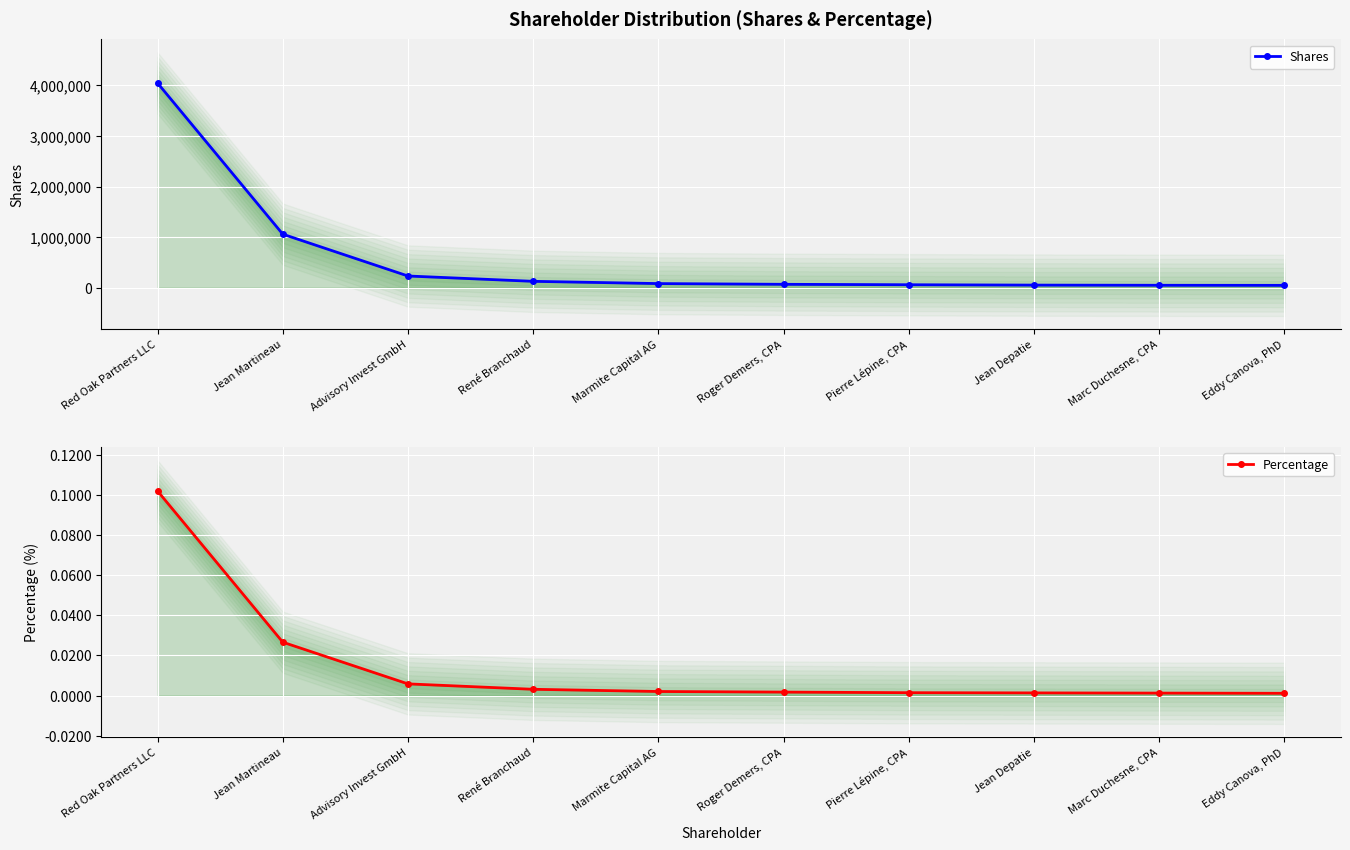

What position from the right is Roger Demers, CPA?

5